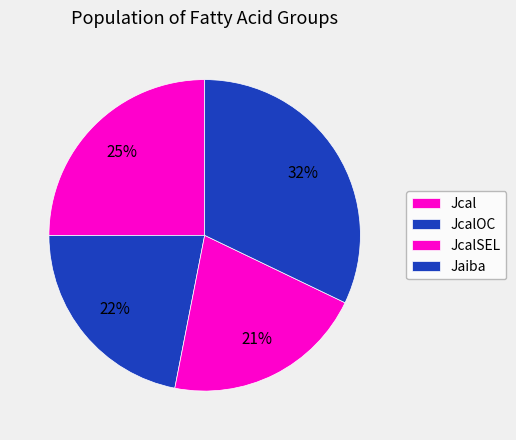

Is there a majority slice in this chart?

No